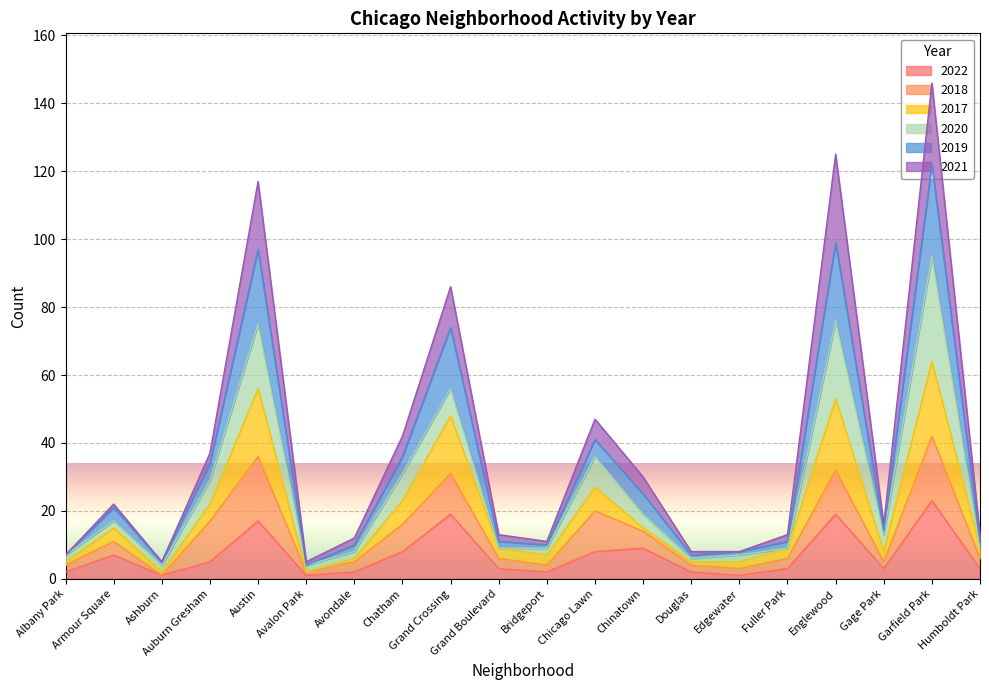

In 2017, how many points are lower than both neighbors (excluding endpoints)?

4